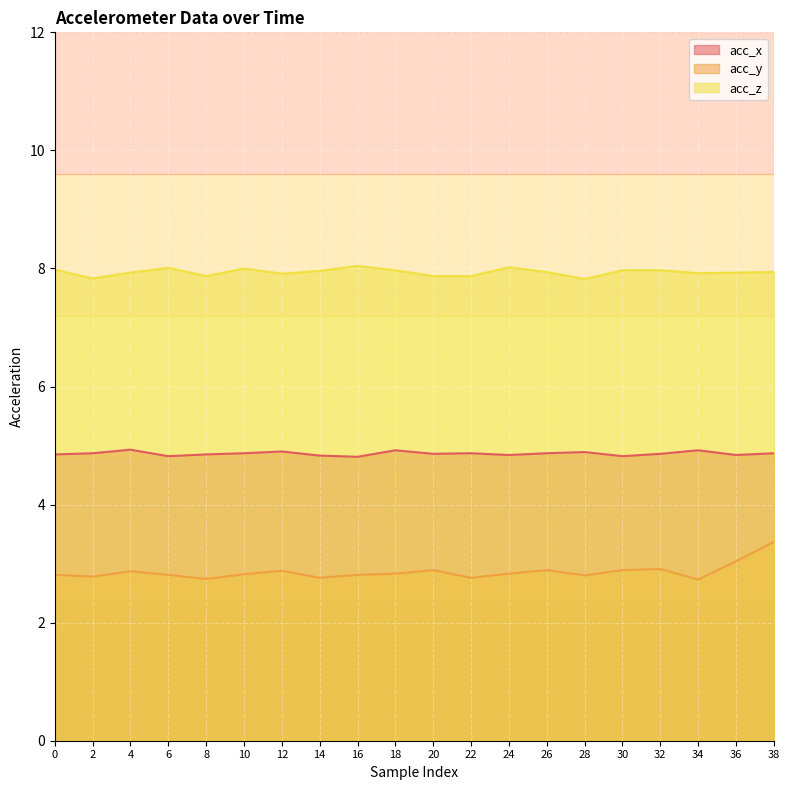

True or false: acc_y and acc_x cross at least once.

False